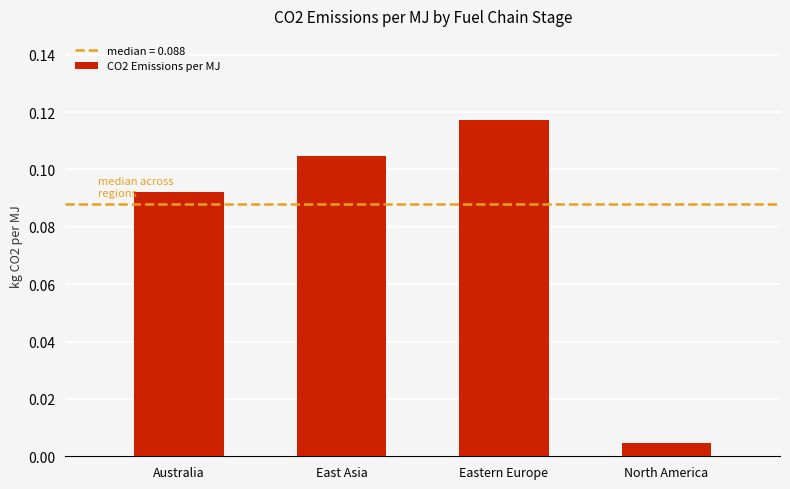

What is the sum of all values?

0.3